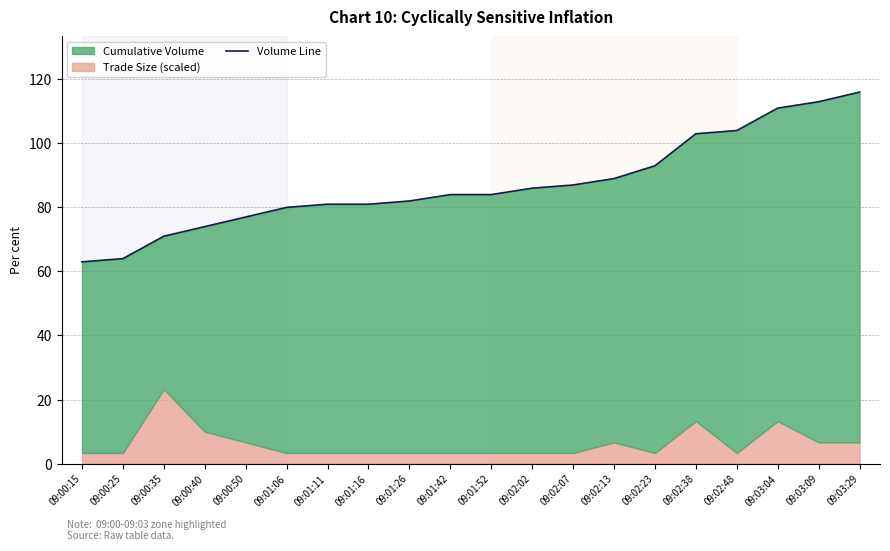

Count the number of values greater than 84.

9